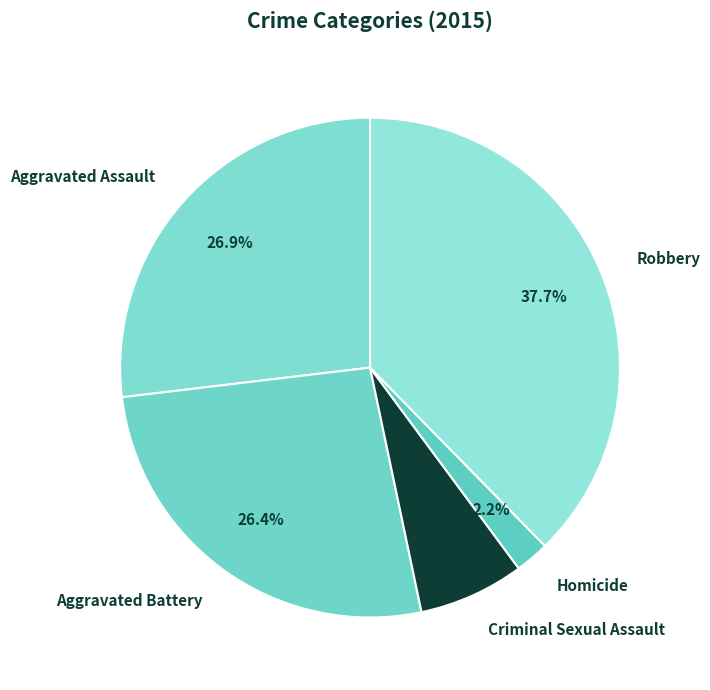

What percentage is the Aggravated Assault slice, to the nearest percent?

27%